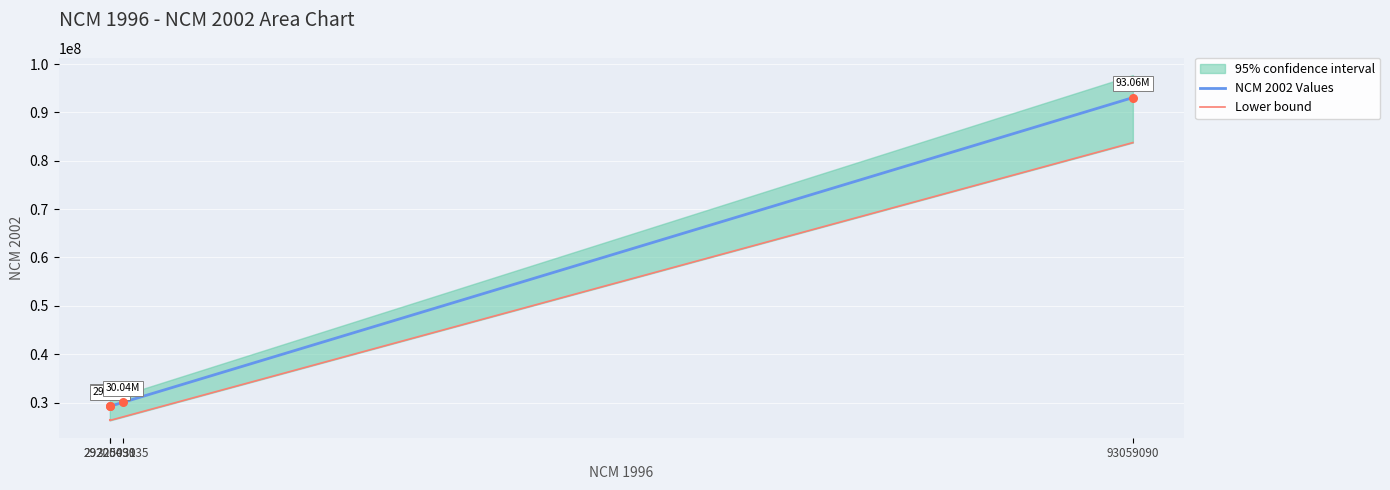

Which series contains the highest Y value?

NCM 2002 Values